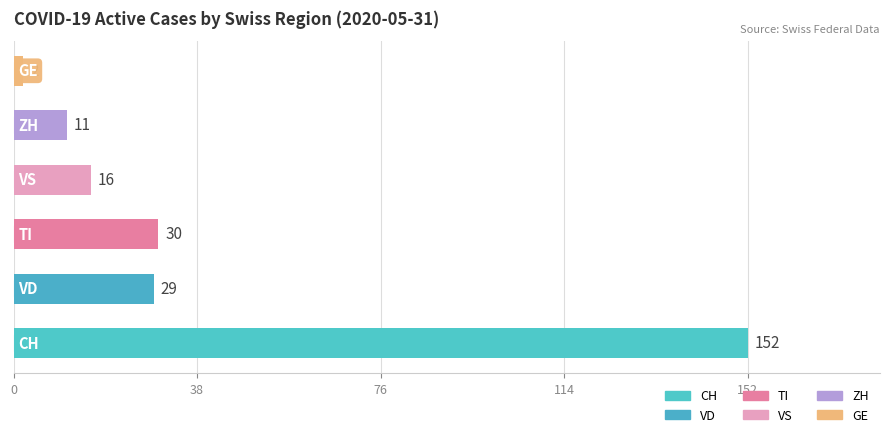

What is the average value?

40